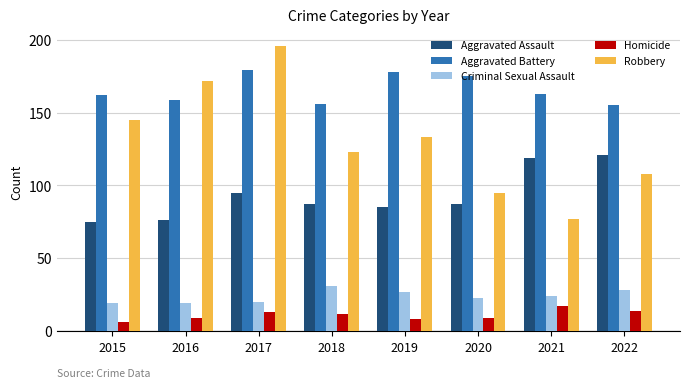

What is the difference between the second highest and minimum values in the Robbery series?

95